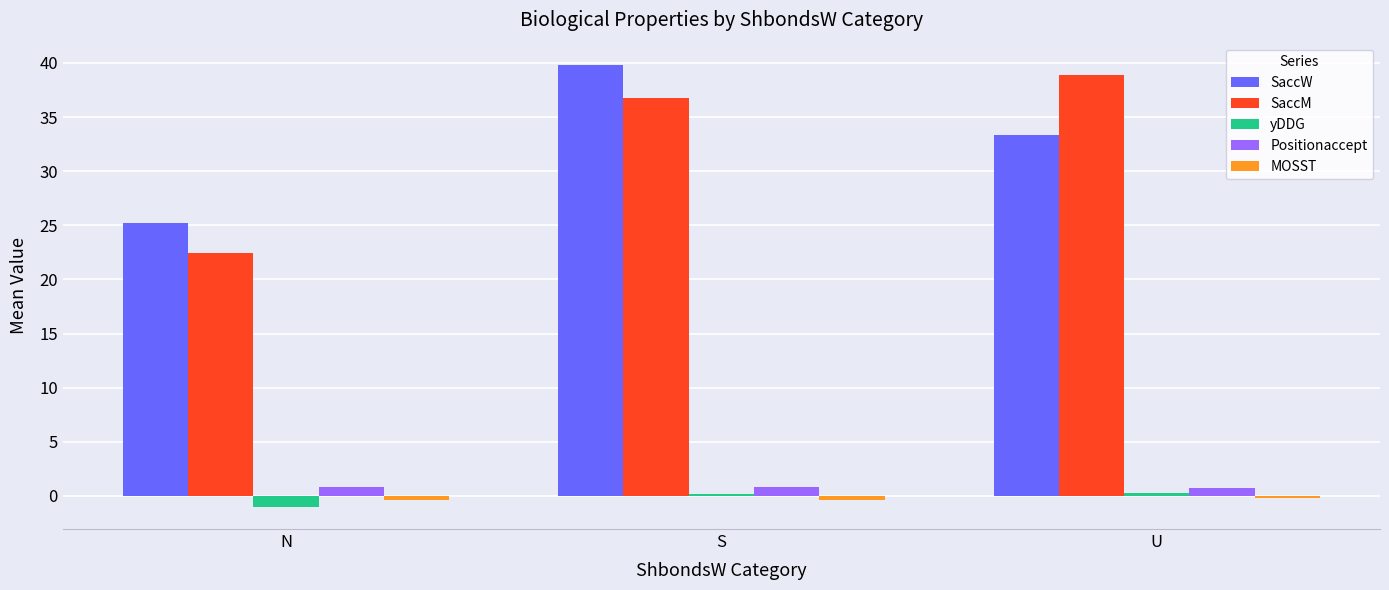

At which label is SaccW closest to 32?

U